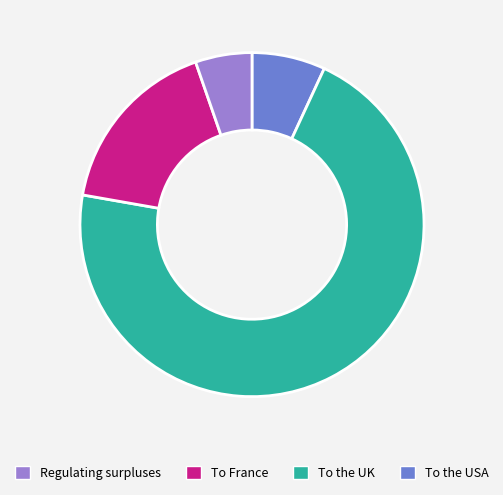

Does any single category account for the majority?

Yes